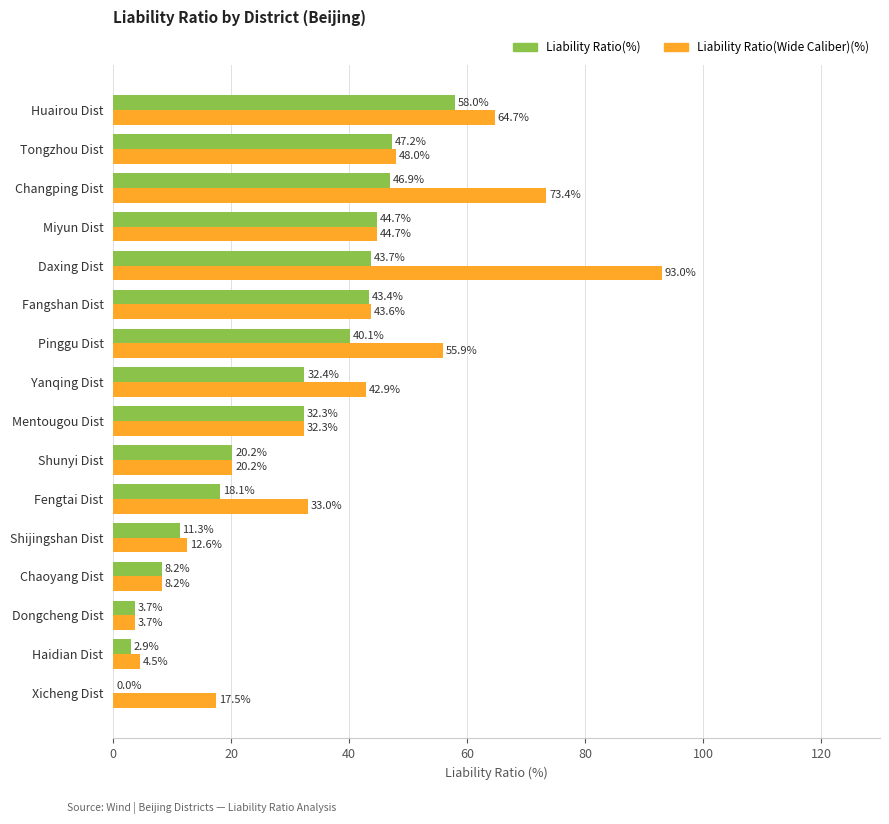

What is the total value across all series at Tongzhou Dist?

95.2